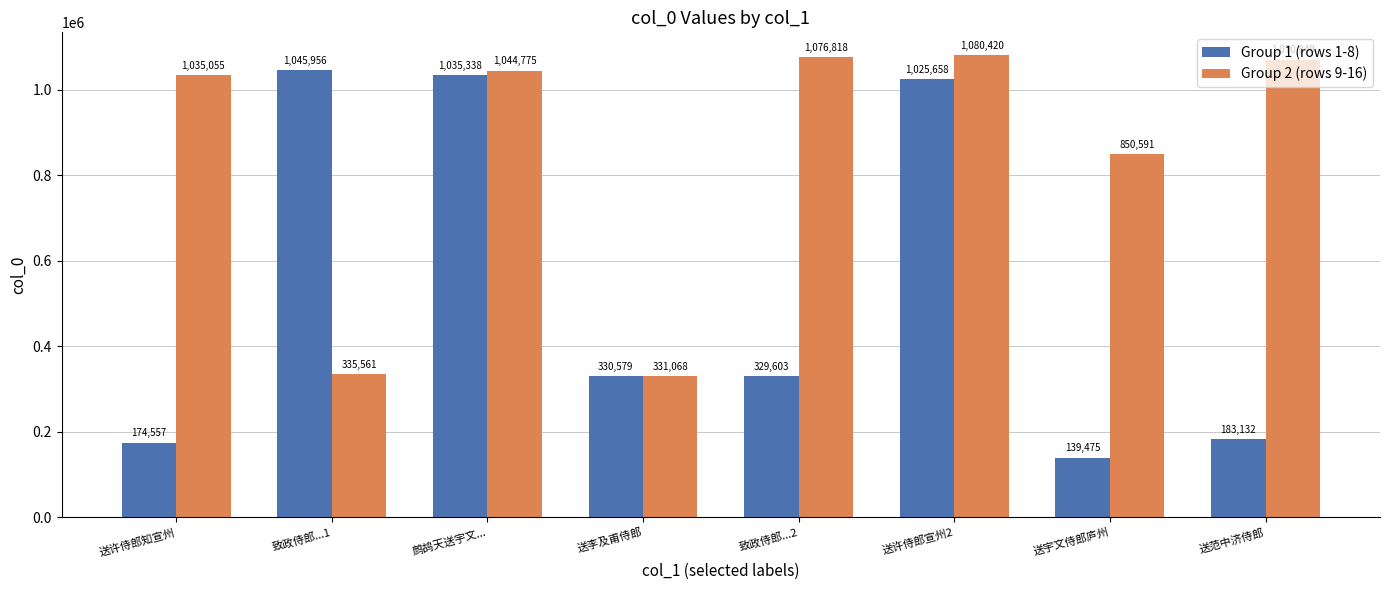

The Group 2 (rows 9-16) series shows 335561 at 致政侍郎...1. True or false?

True